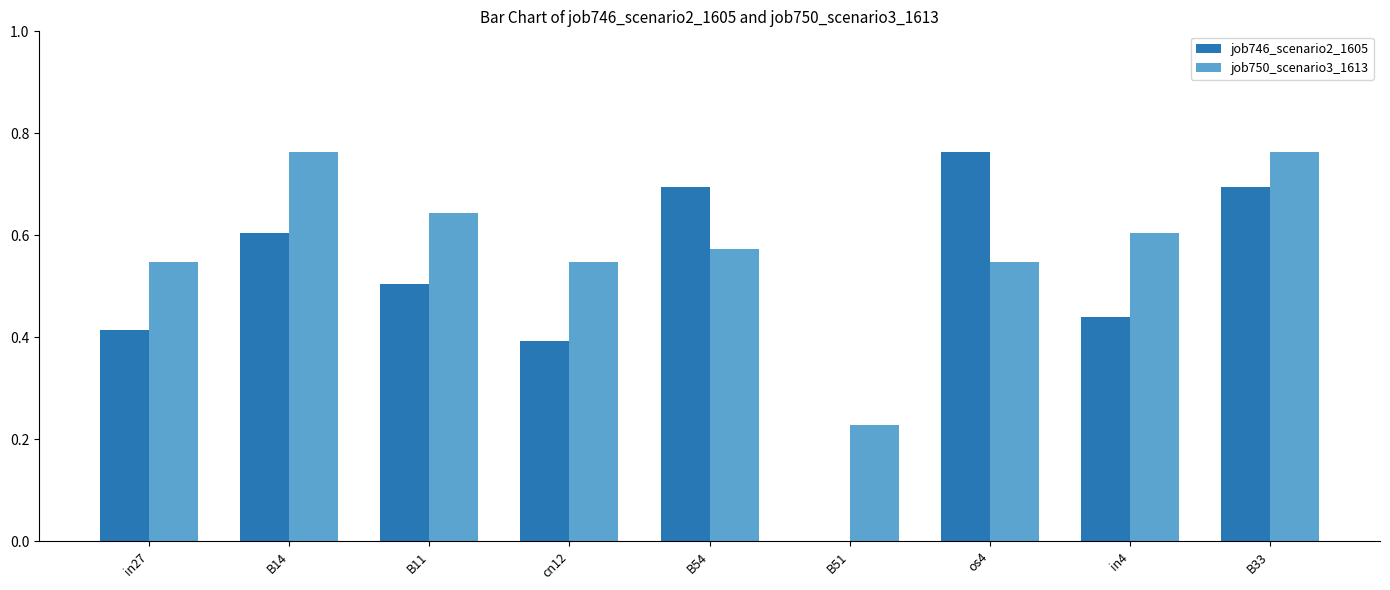

The value of job750_scenario3_1613 at os4 is 0.5. True or false?

True